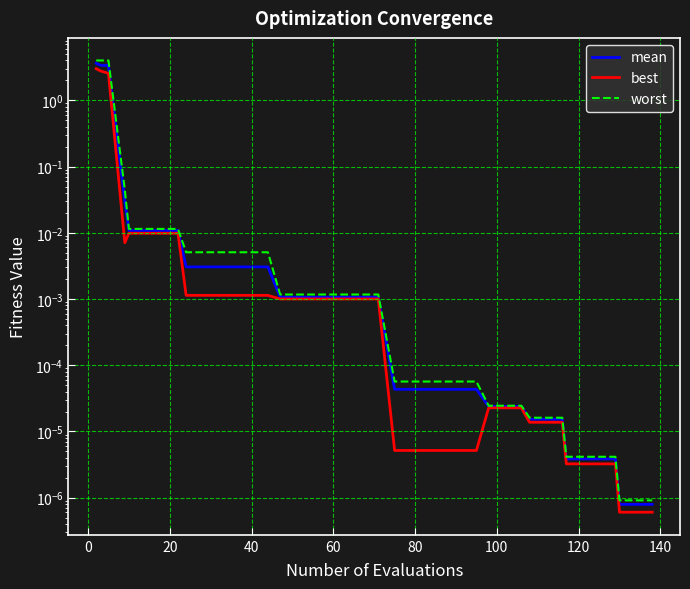

Which series changed the most between 12 and 30?

worst